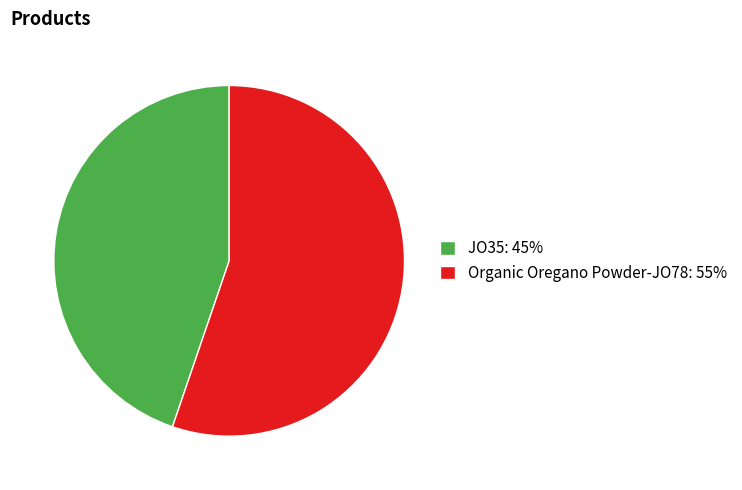

Do JO35: 45% and Organic Oregano Powder-JO78: 55% together represent more than half of the pie?

Yes